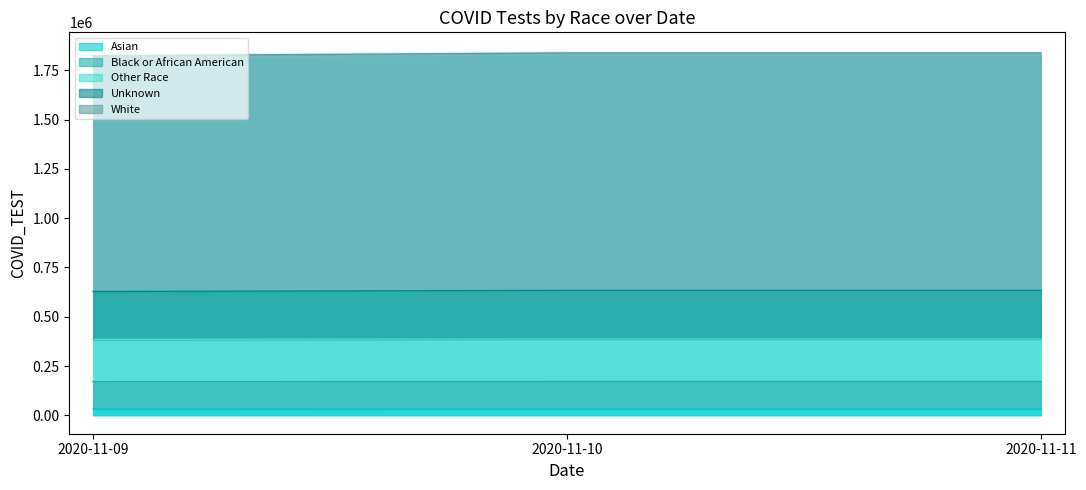

What is the value of the Black or African American point at the 1st from the left?

171363